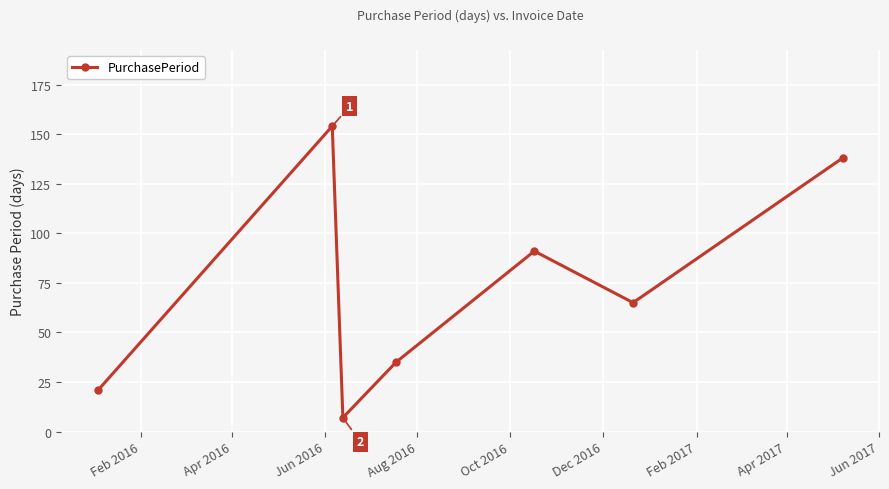

What is the value of the 2nd point from the left?

154